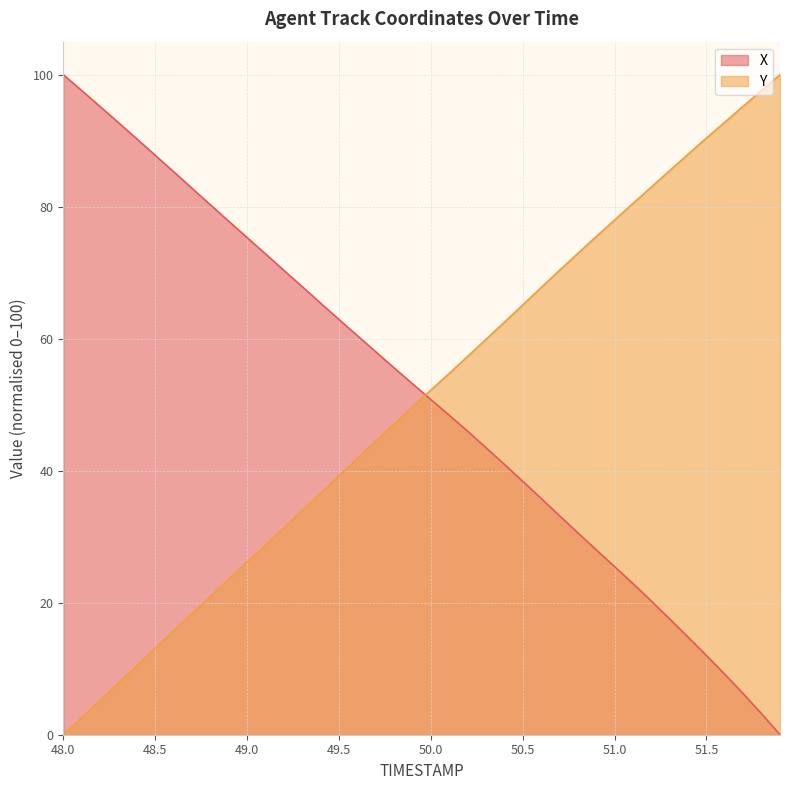

What is the value of the Y point at the 26th from the left?

65.1